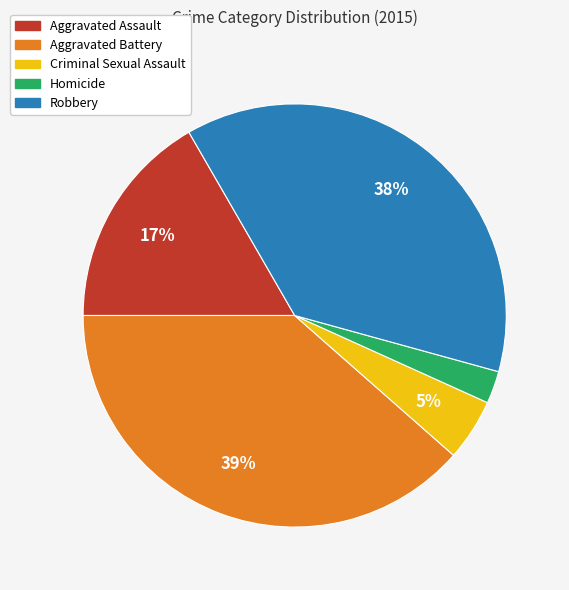

Which slice is the smallest?

Homicide